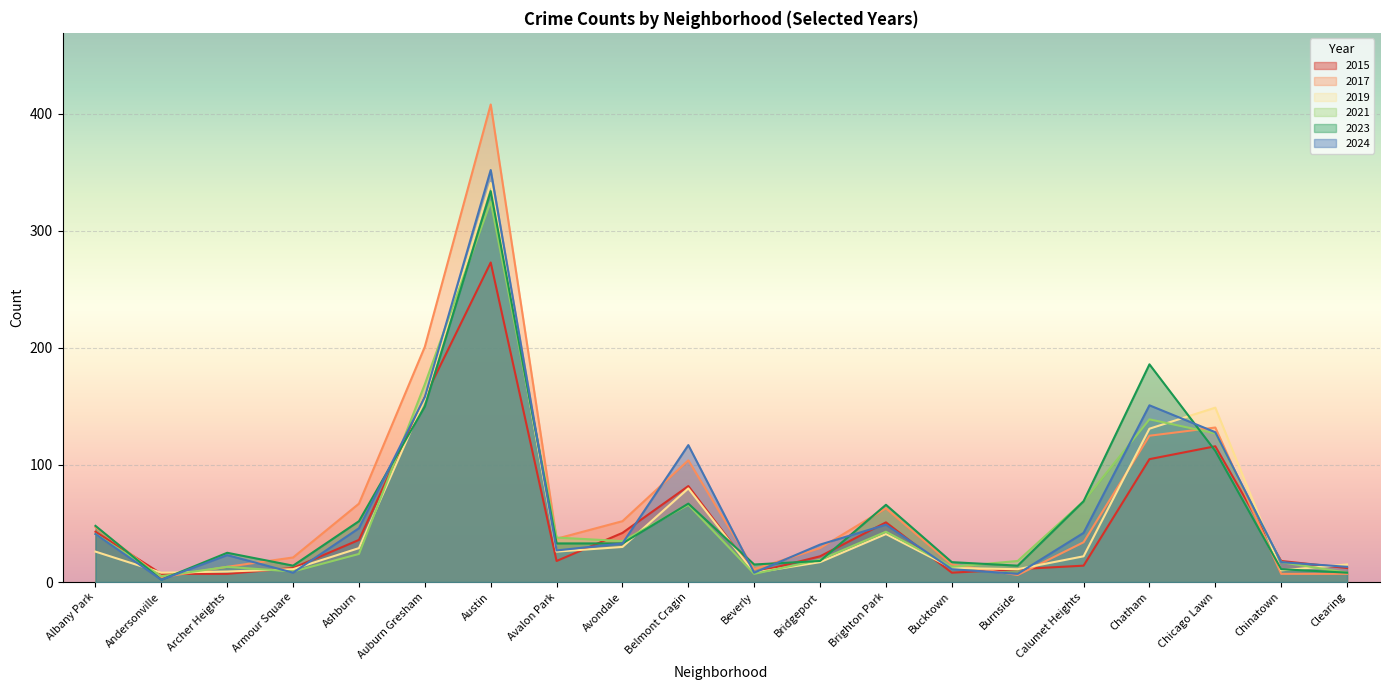

How many intersections are there between 2021 and 2024?

9